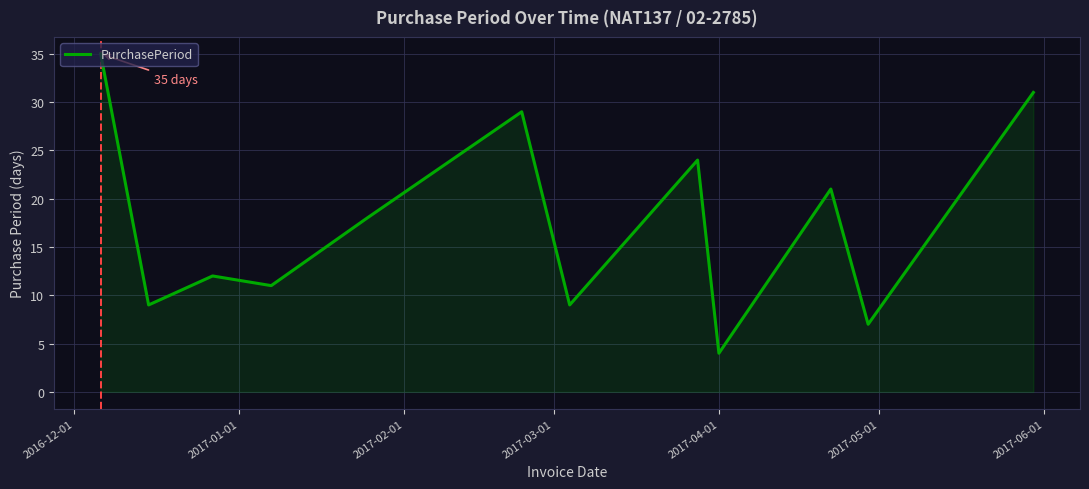

Does the chart have visible grid lines?

Yes